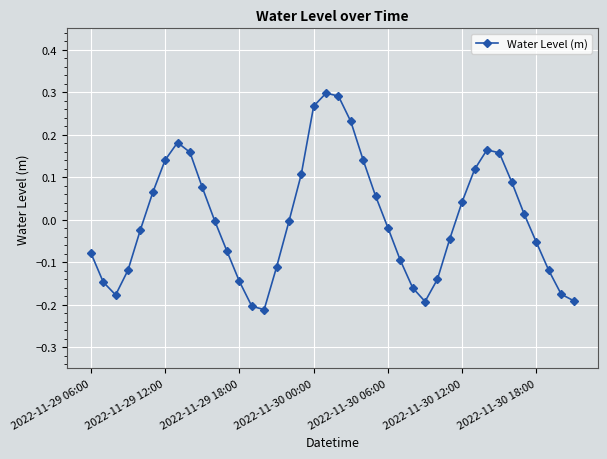

How many points are higher than both their immediate neighbors (excluding endpoints)?

3